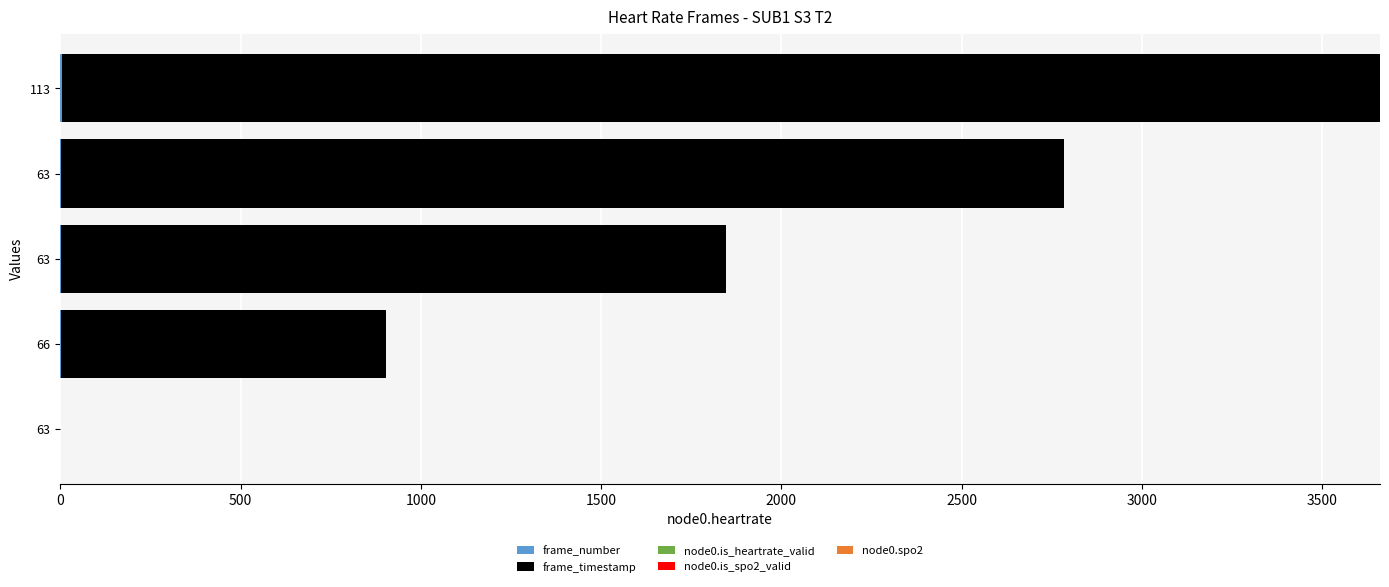

What is the average value of the frame_timestamp series?

1836.6